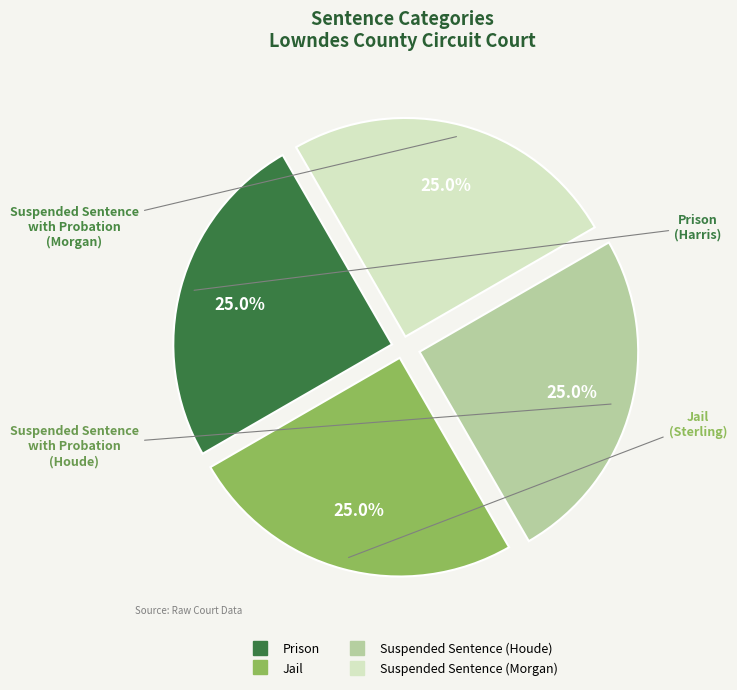

Does any single category account for the majority?

No